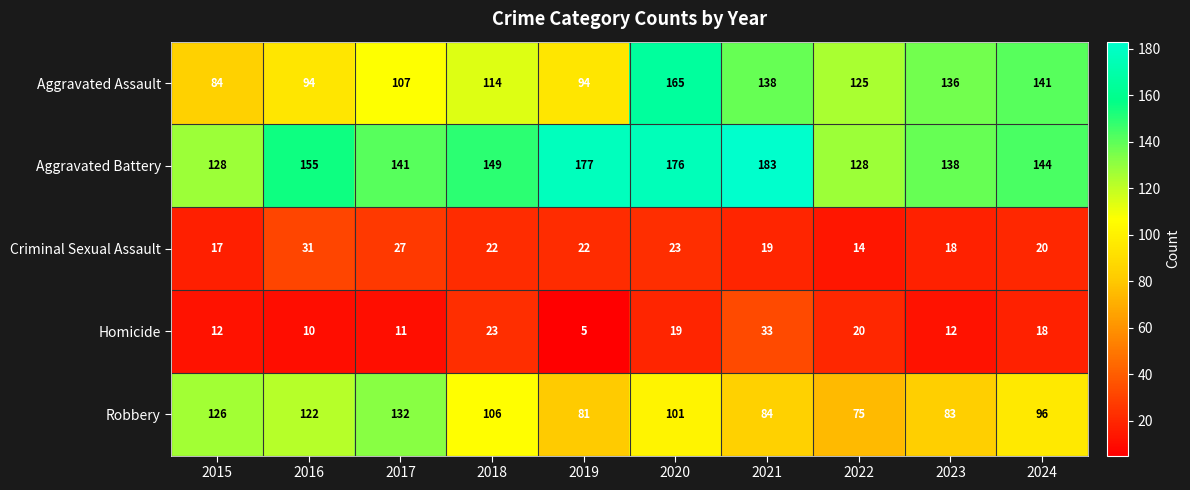

Count the number of data series in this chart.

5